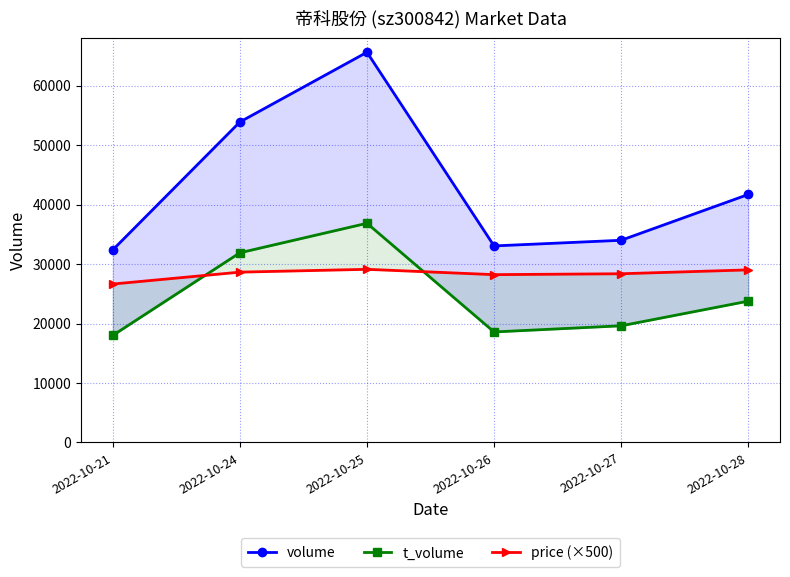

Which series has the widest spread of values?

volume